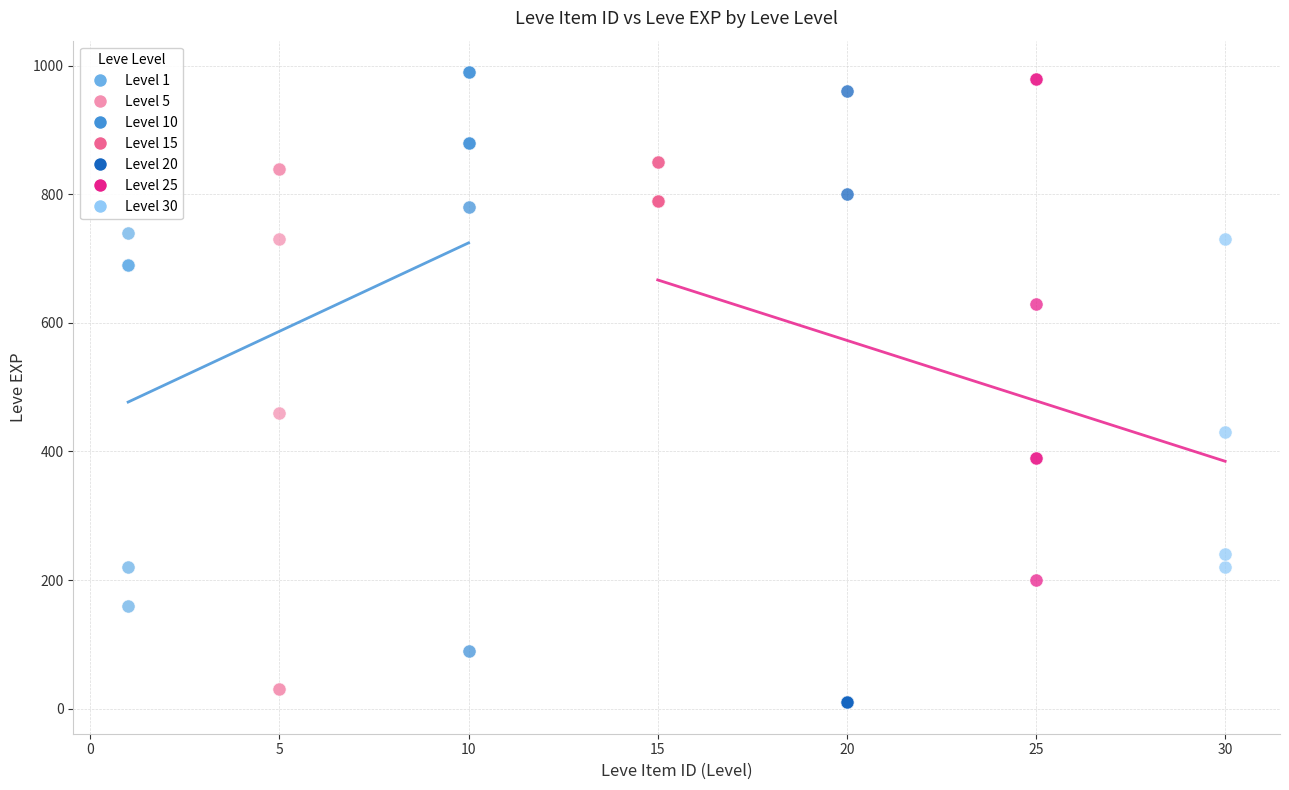

Which series has the largest Y range (max minus min)?

Level 20